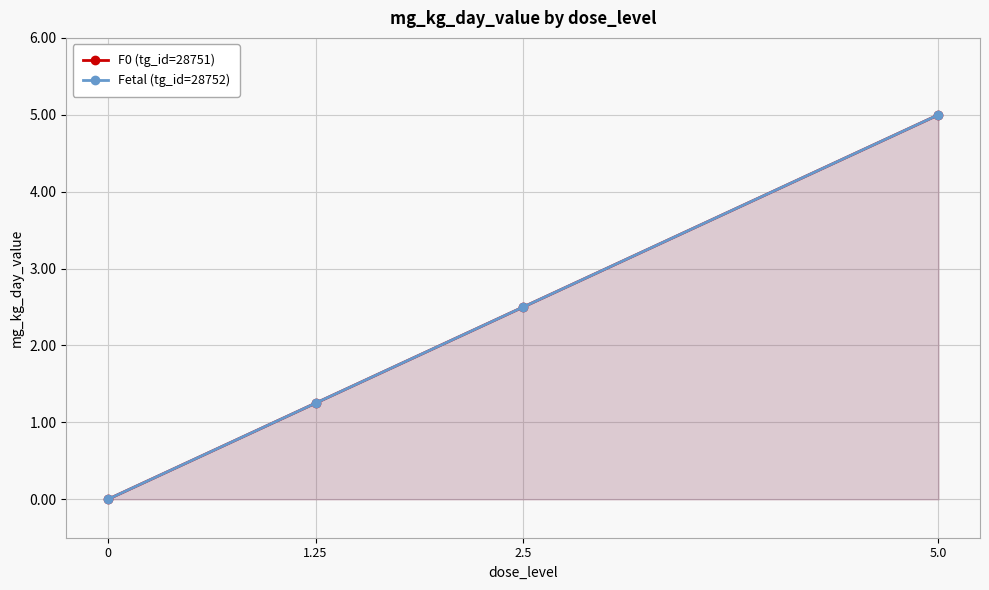

What is the greatest value displayed?

5.0